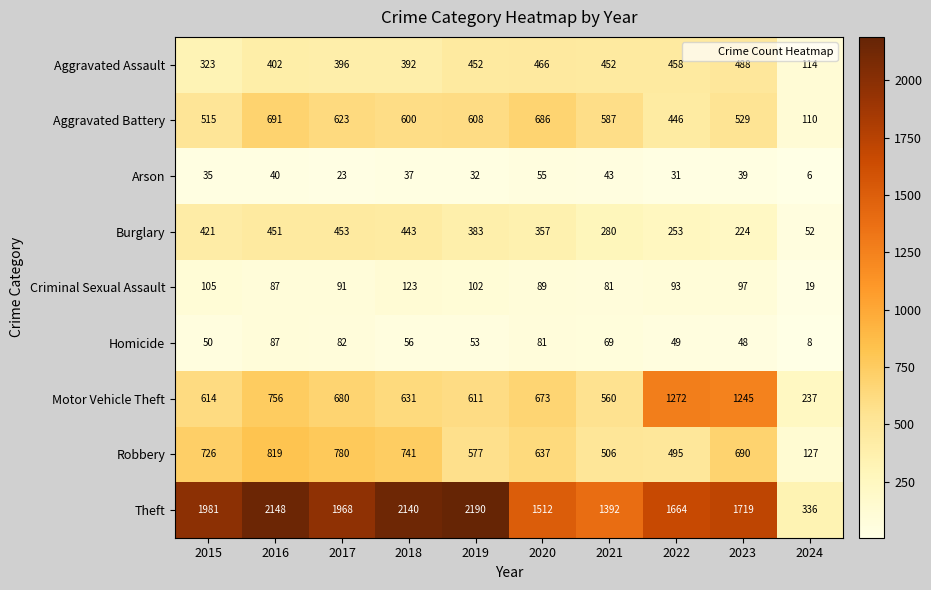

Is it true that Theft equals 1168 at 2016?

False